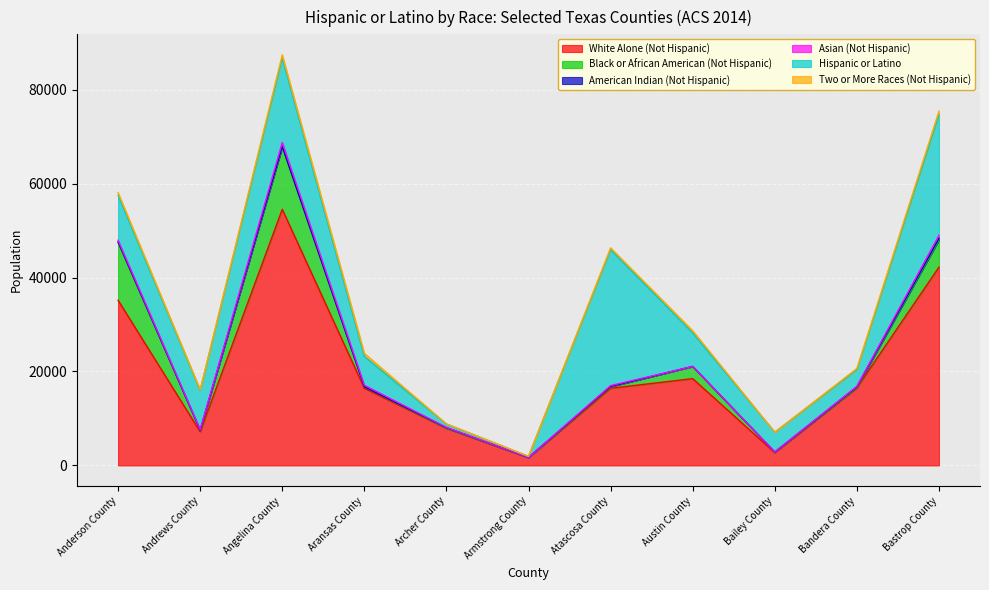

At how many categories does at least one series exceed 9034?

7